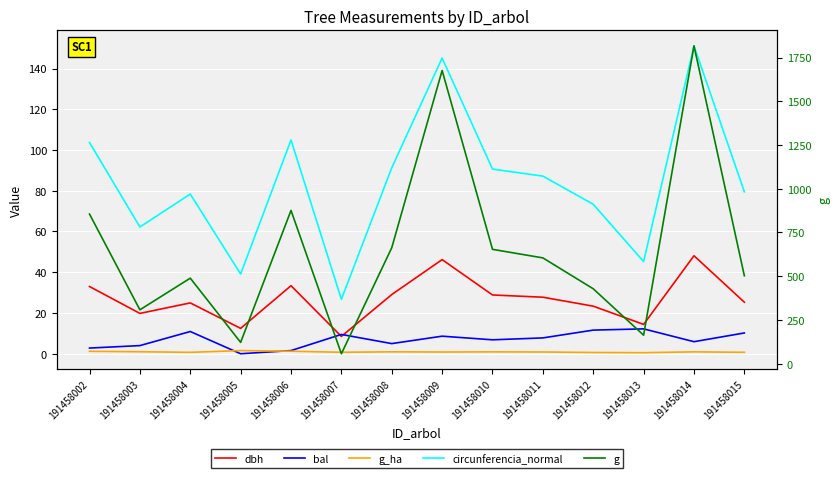

Which series has the largest range (max minus min)?

g